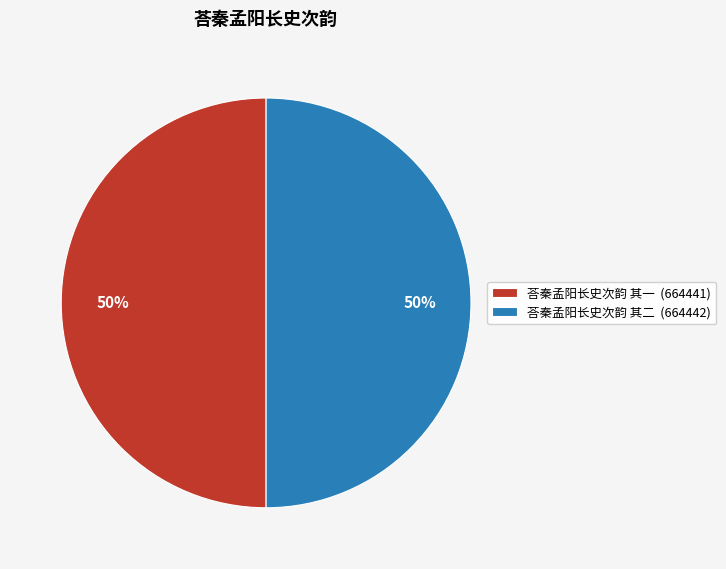

To the nearest percent, what is the combined percentage of 荅秦孟阳长史次韵 其一 and 荅秦孟阳长史次韵 其二?

100%